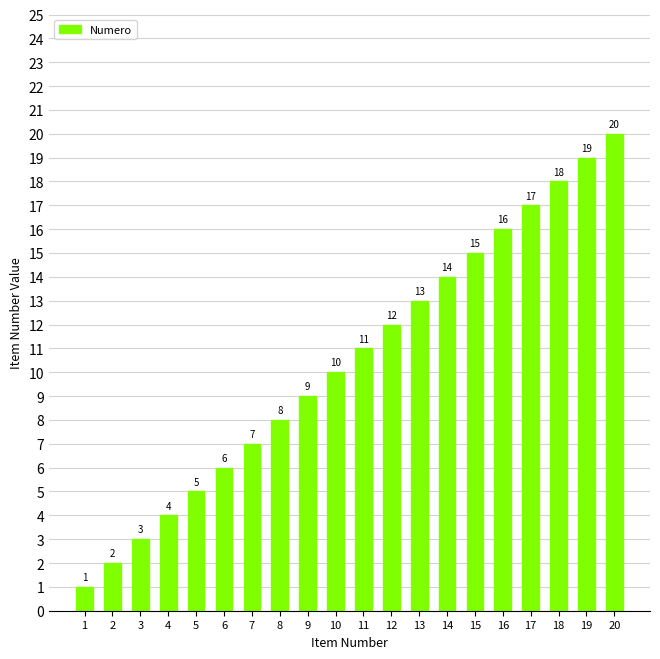

What is the change in value from 3 to 8?

+5